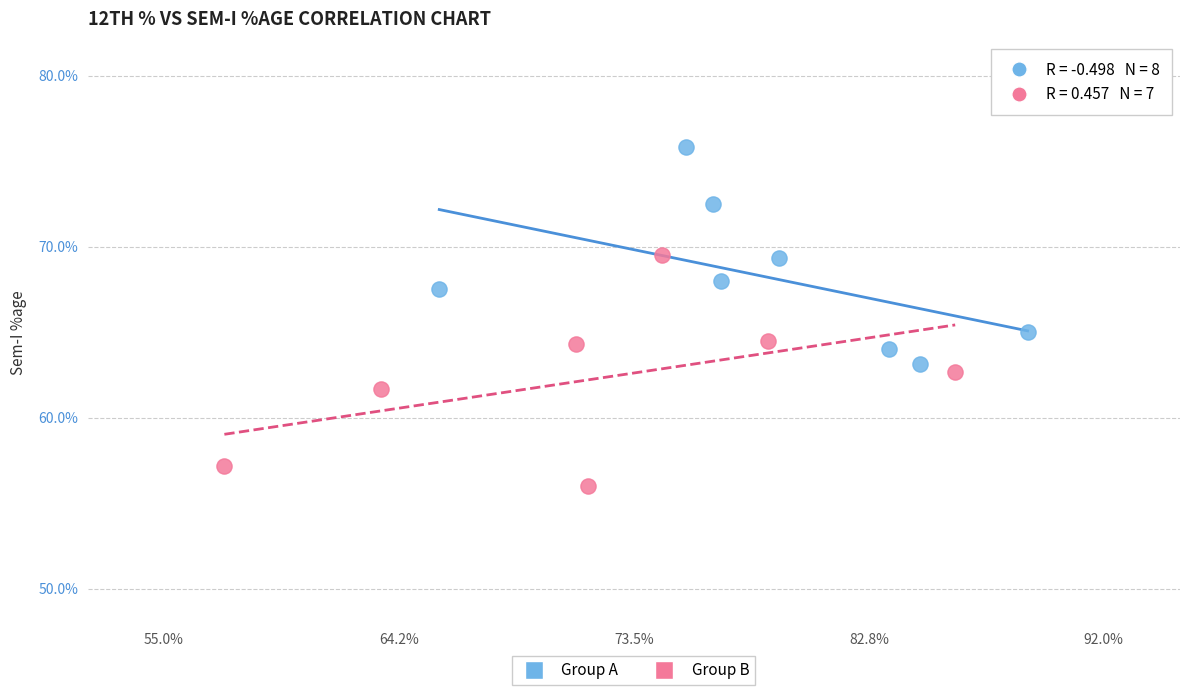

Which series contains the highest Y value?

Group A